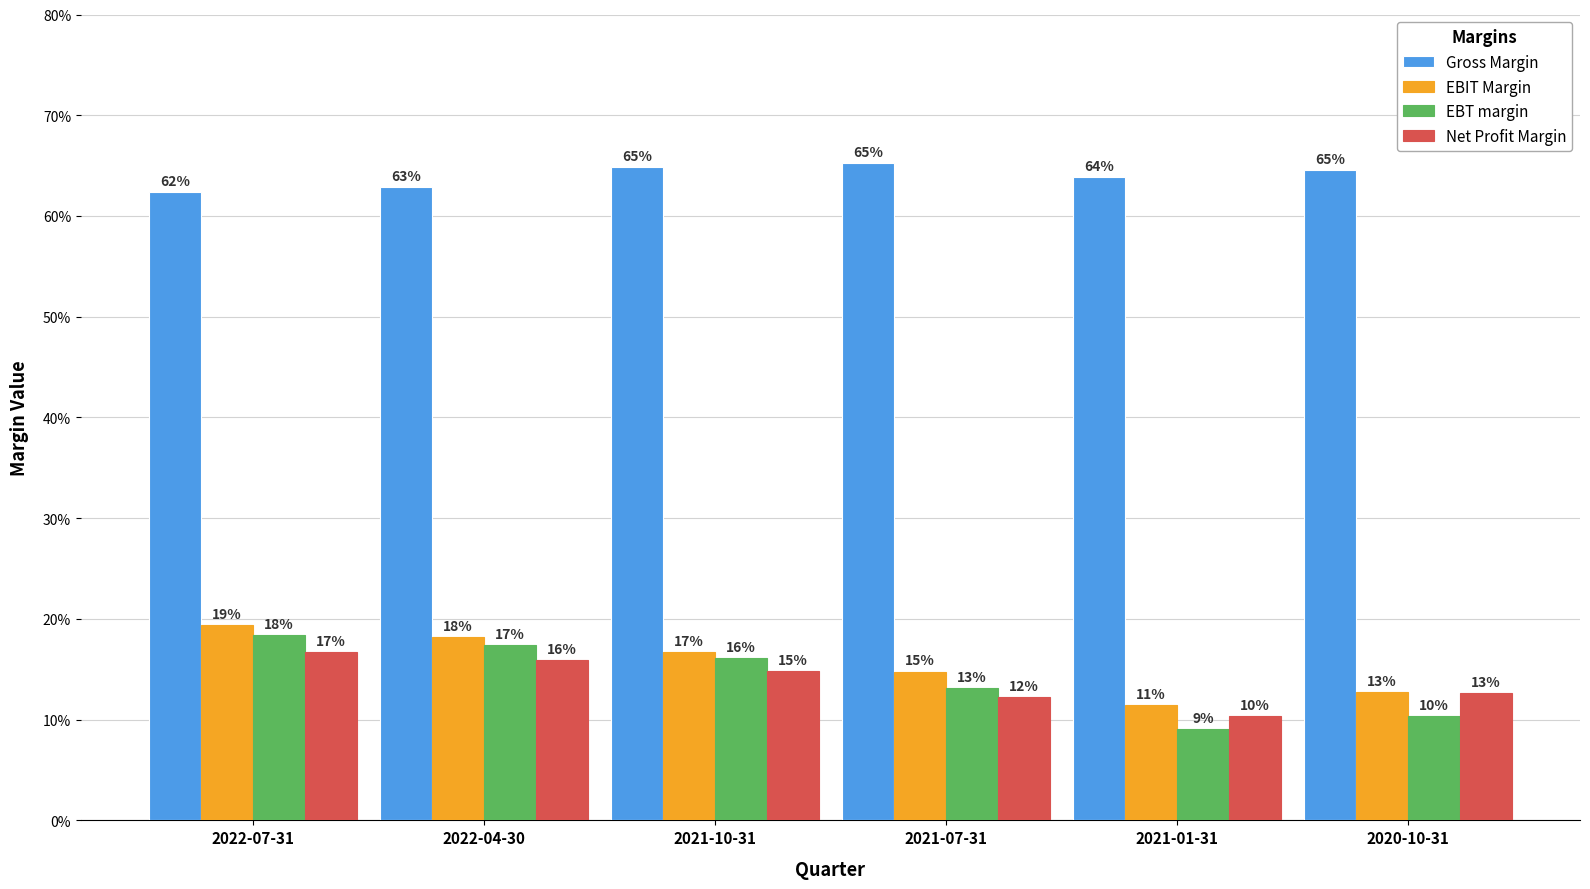

What is the difference between the maximum and minimum values in the EBT margin series?

0.1